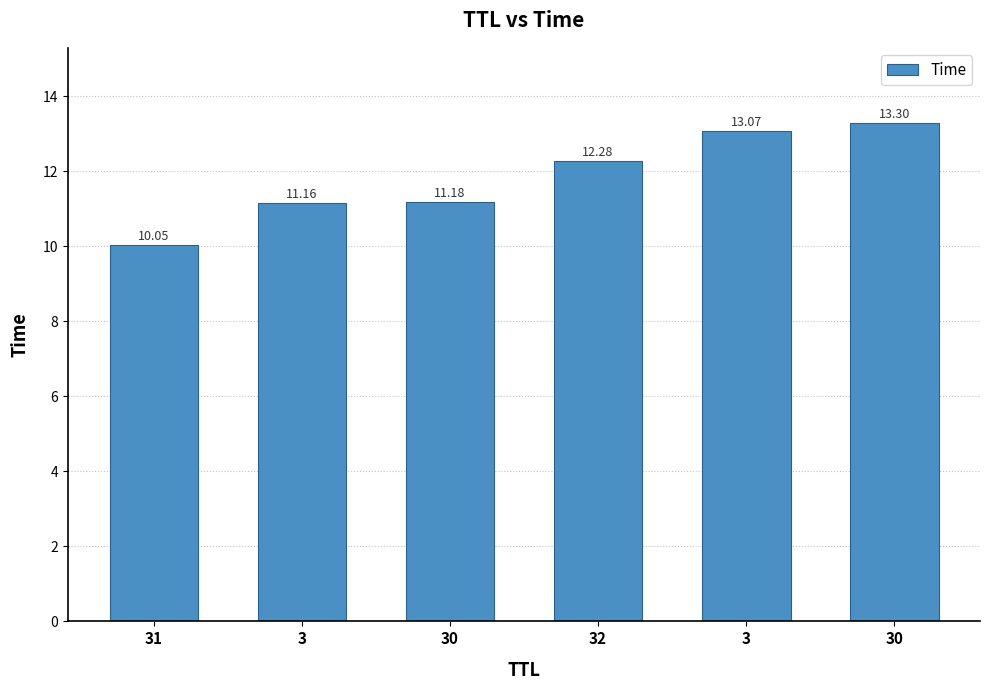

List the labels in order of value, largest first.

30, 3, 32, 30, 3, 31